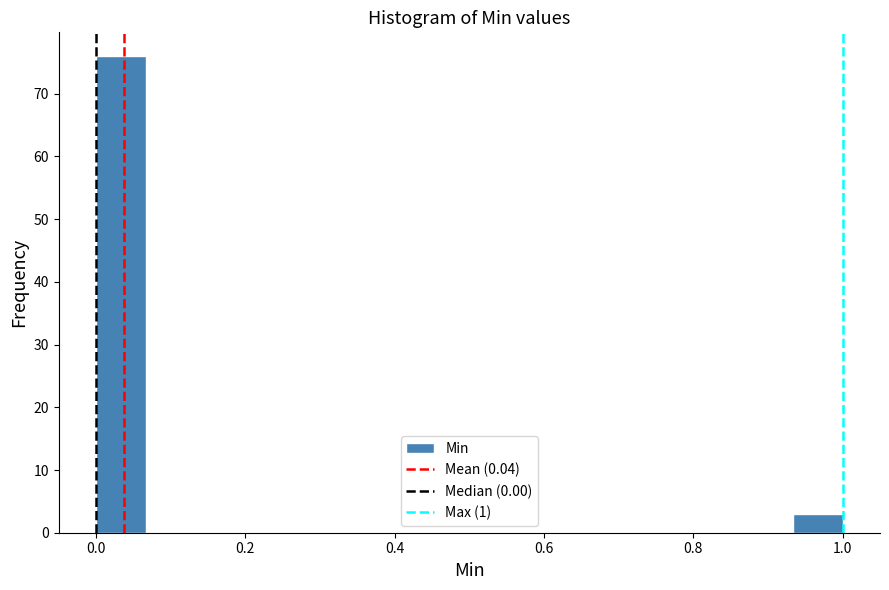

Around what value on the x-axis is the tallest bar? Give the approximate position of its centre, as read against the axis.

0.04